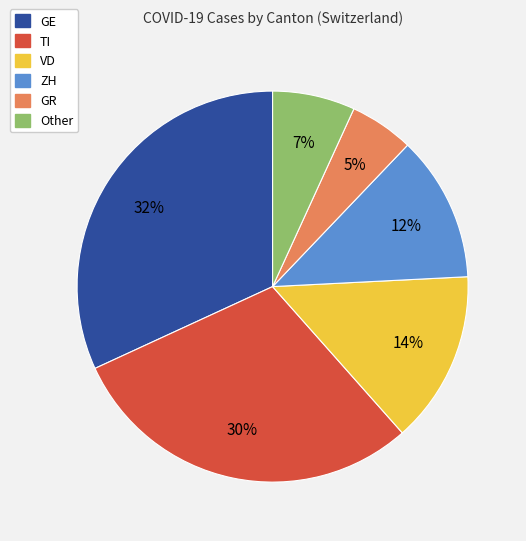

Which has a higher value, GE or TI?

GE